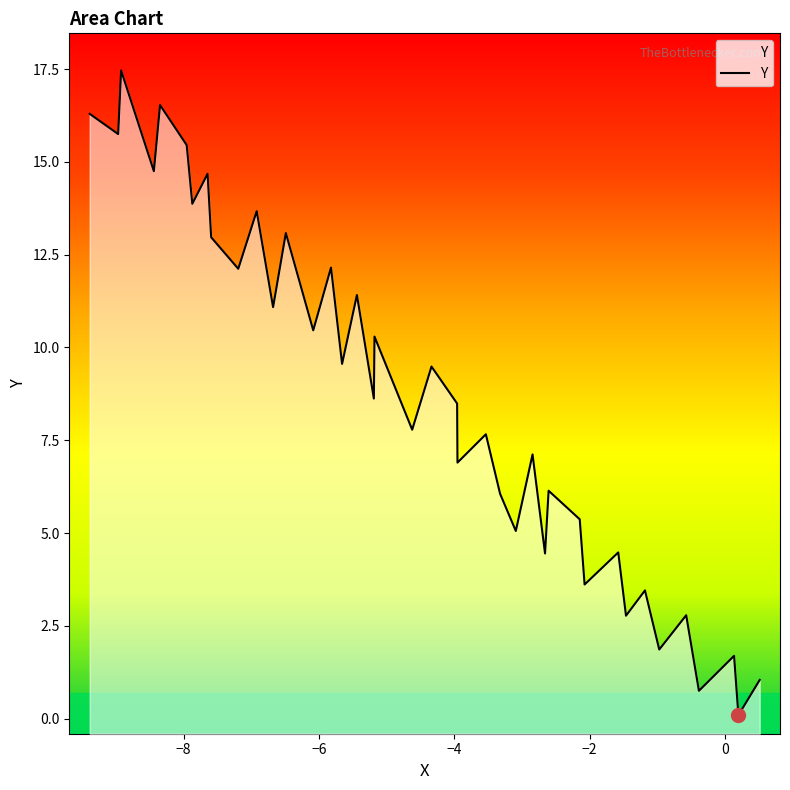

How many lines are shown in the chart?

1